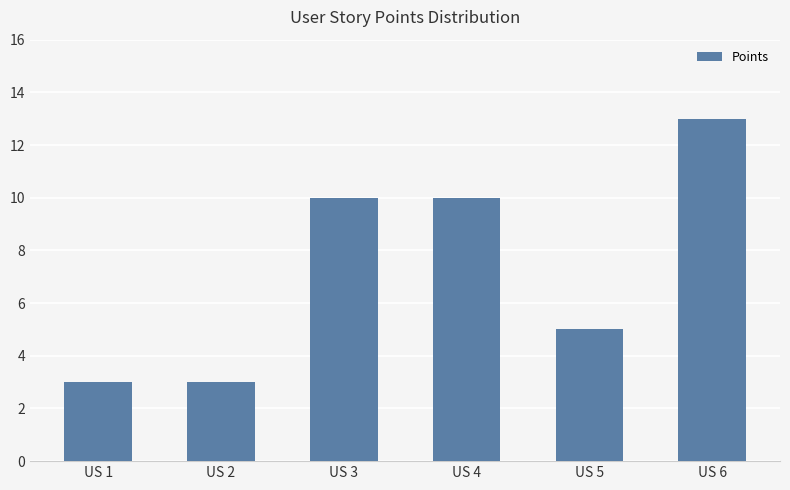

What is the change in value from US 4 to US 6?

+3